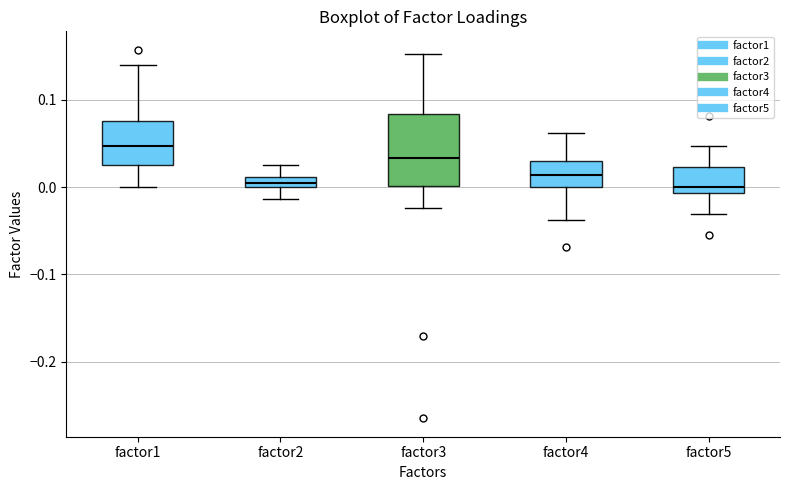

Which box has the highest median line?

factor1